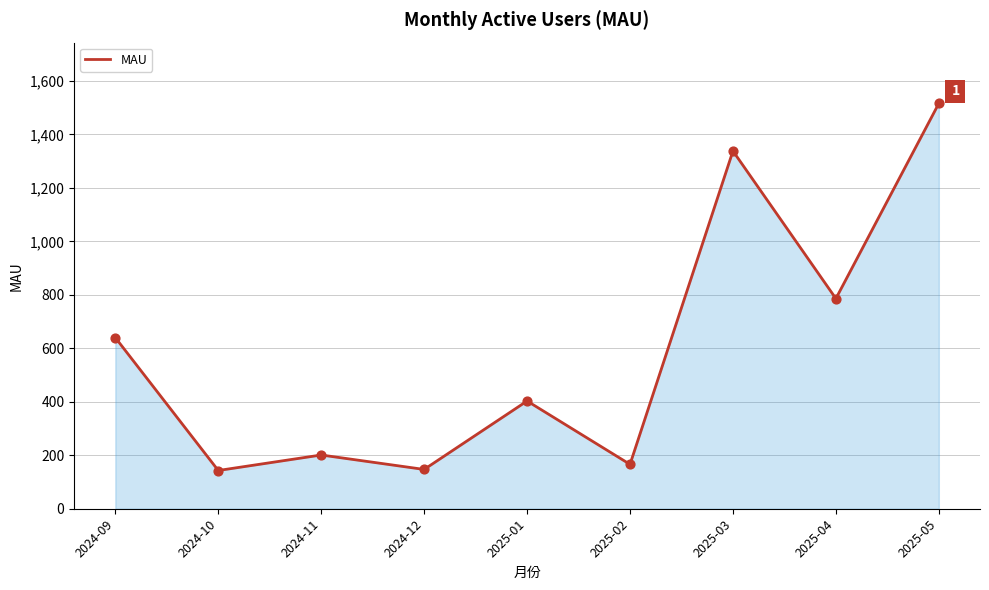

Approximately how many times larger is the value at 2025-04 compared to 2024-09?

1.2